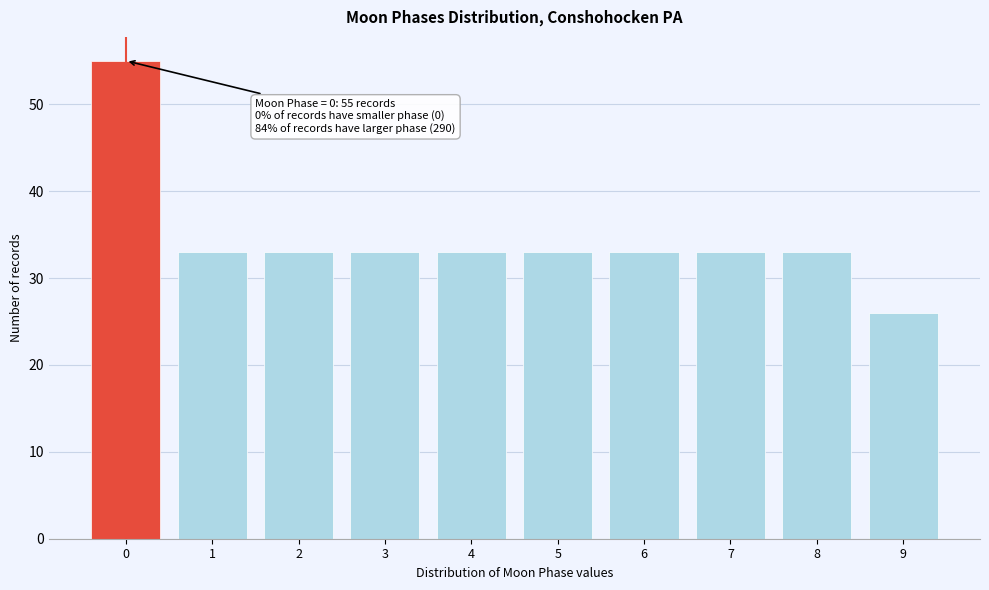

Reading right to left, extract all data points from this chart.

26	33	33	33	33	33	33	33	33	55